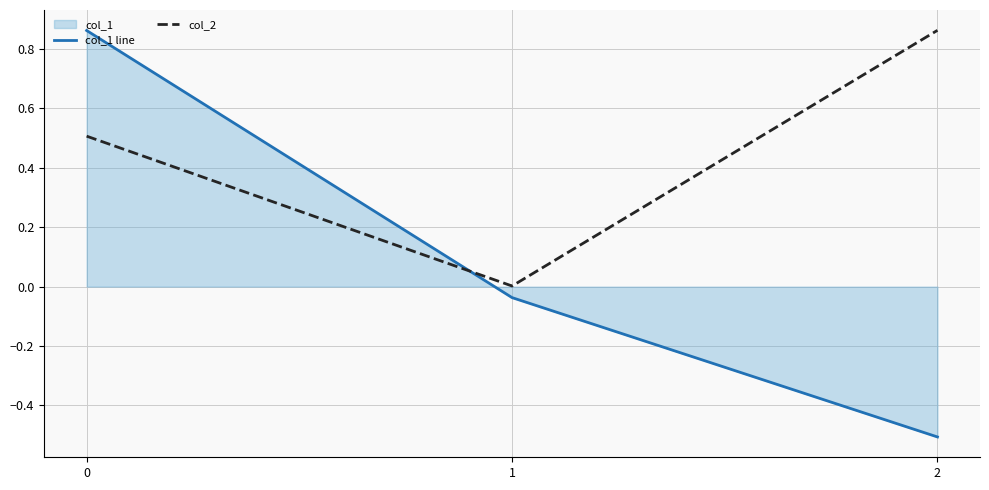

How many positive values does the col_1 line series have?

1